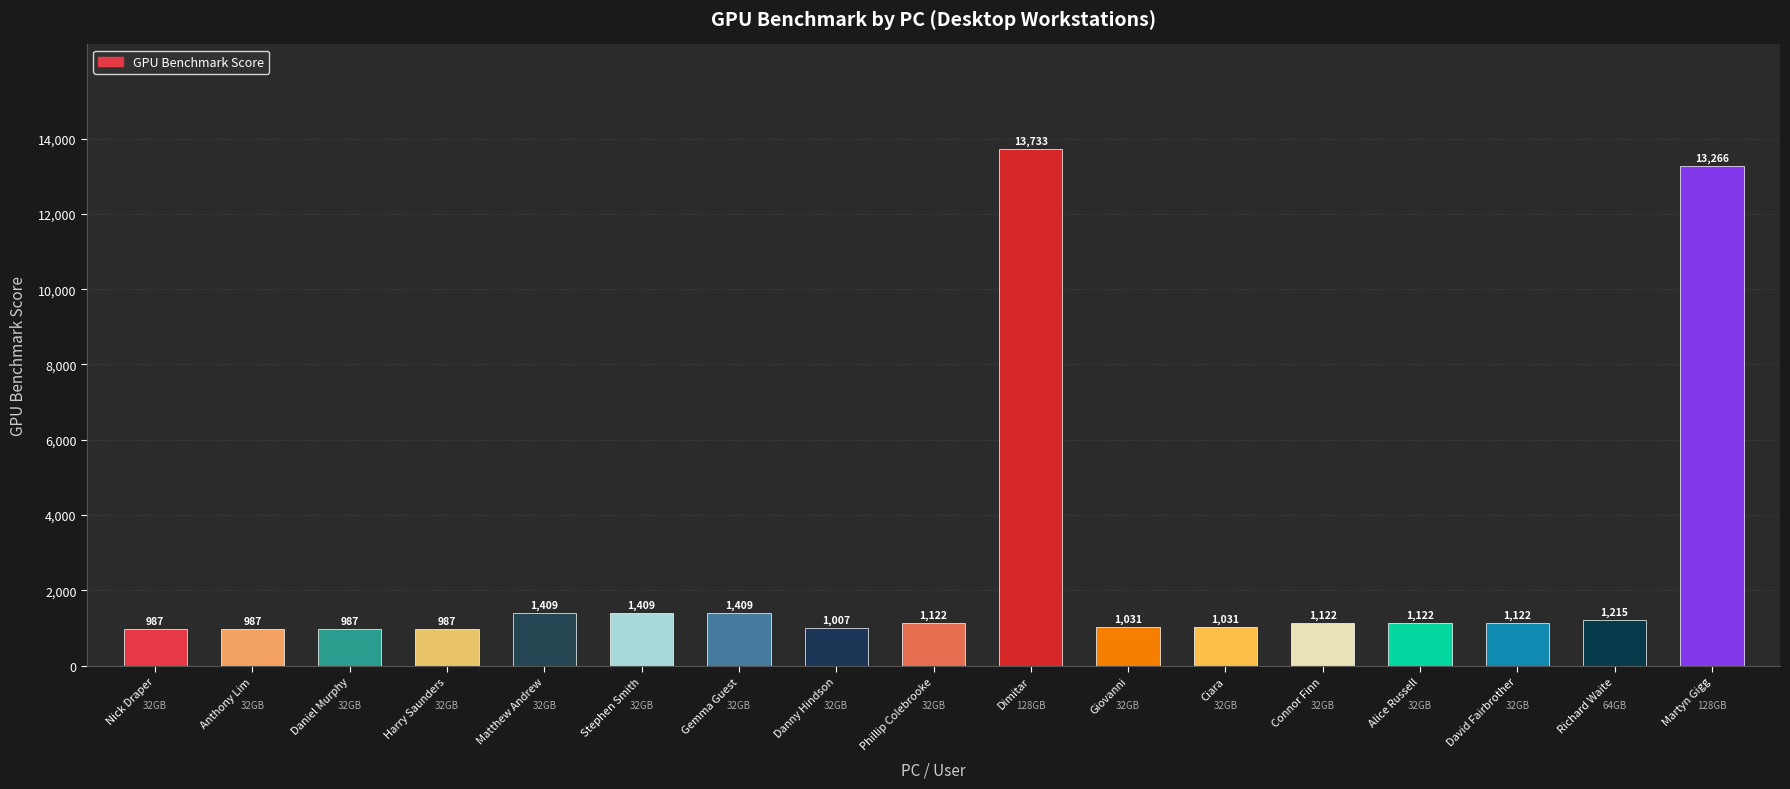

How many values are below 1122?

7